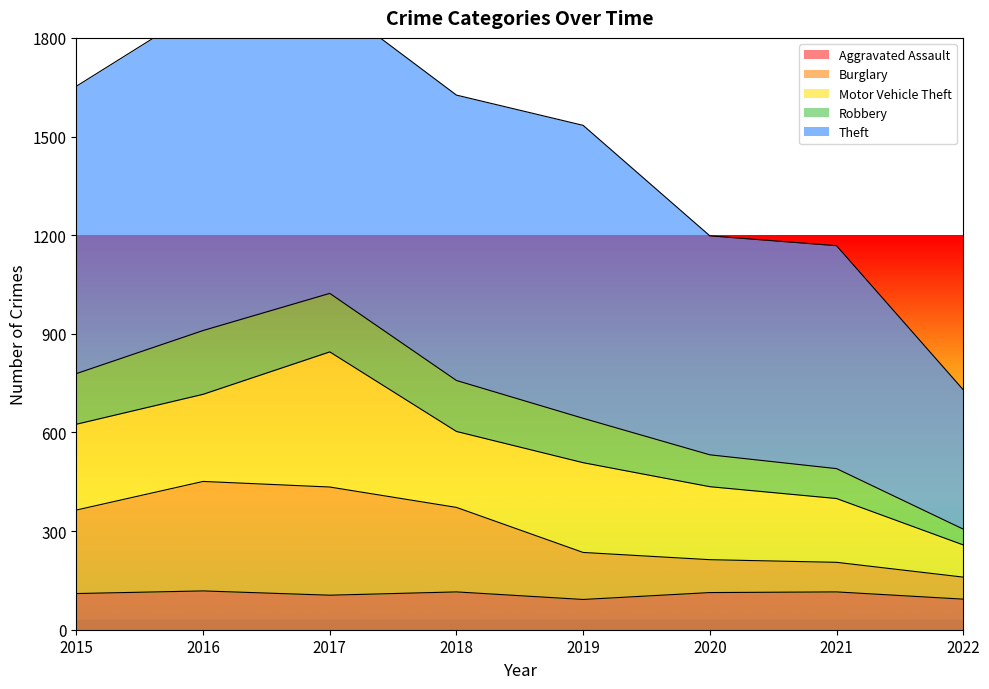

Is it true that Aggravated Assault equals 28 at 2020?

False